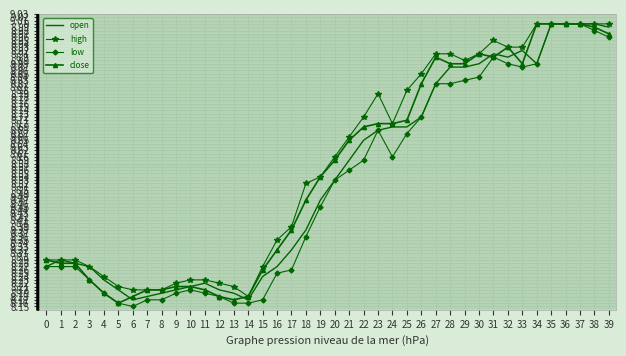

The close series shows 2.0 at 22. True or false?

False